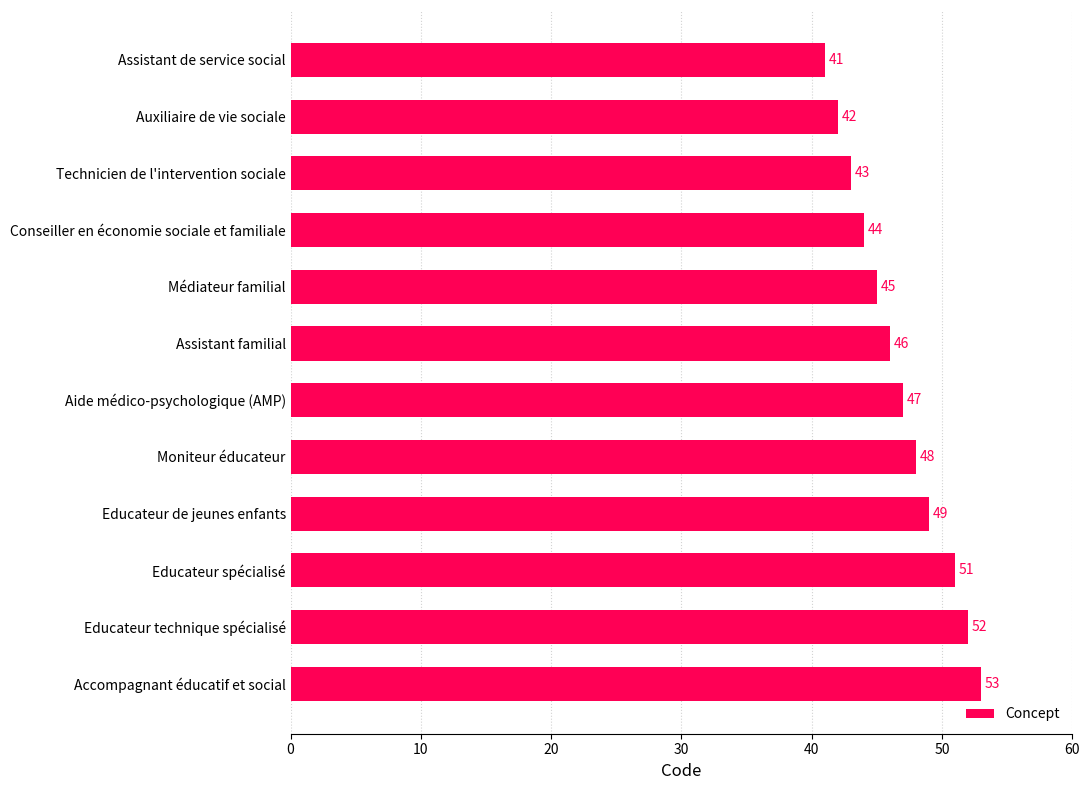

List the labels in order of value, smallest first.

Assistant de service social, Auxiliaire de vie sociale, Technicien de l'intervention sociale, Conseiller en économie sociale et familiale, Médiateur familial, Assistant familial, Aide médico-psychologique (AMP), Moniteur éducateur, Educateur de jeunes enfants, Educateur spécialisé, Educateur technique spécialisé, Accompagnant éducatif et social